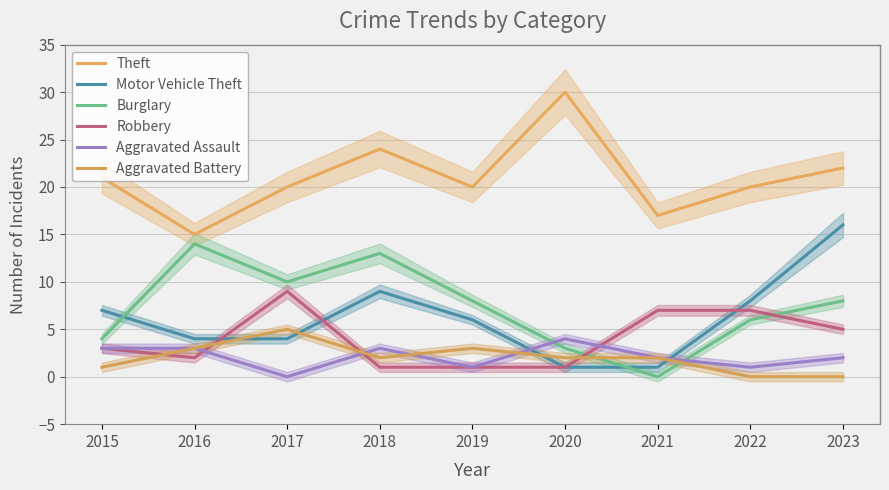

What is the total value across all series at 2020?

41